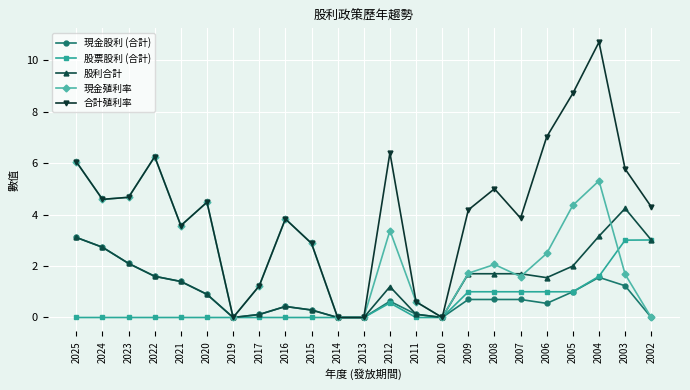

What is the difference between the highest and lowest values at 2023?

4.7